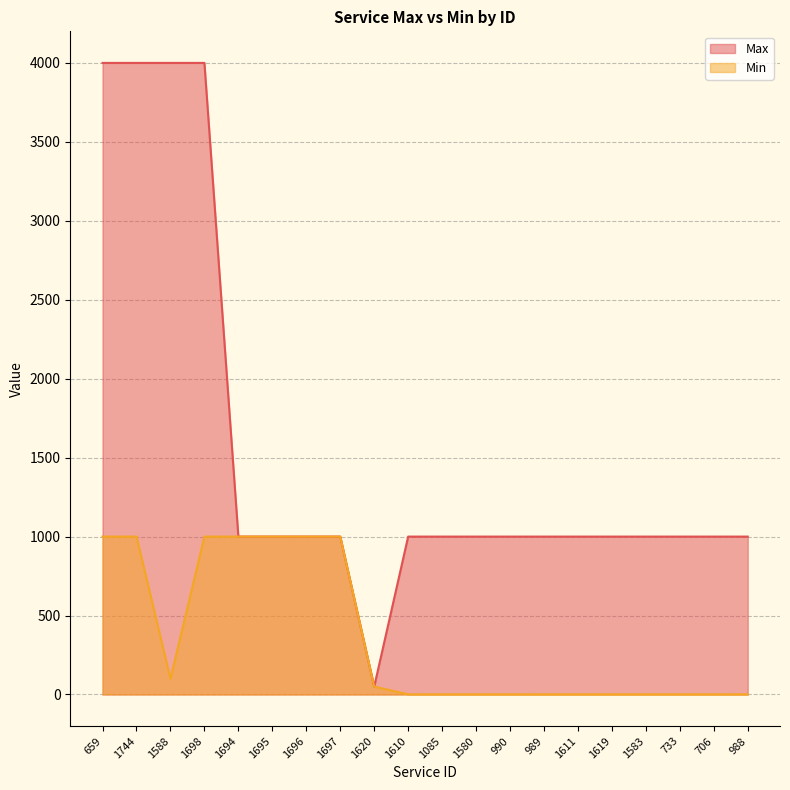

How many values in the Min series exceed 1?

9